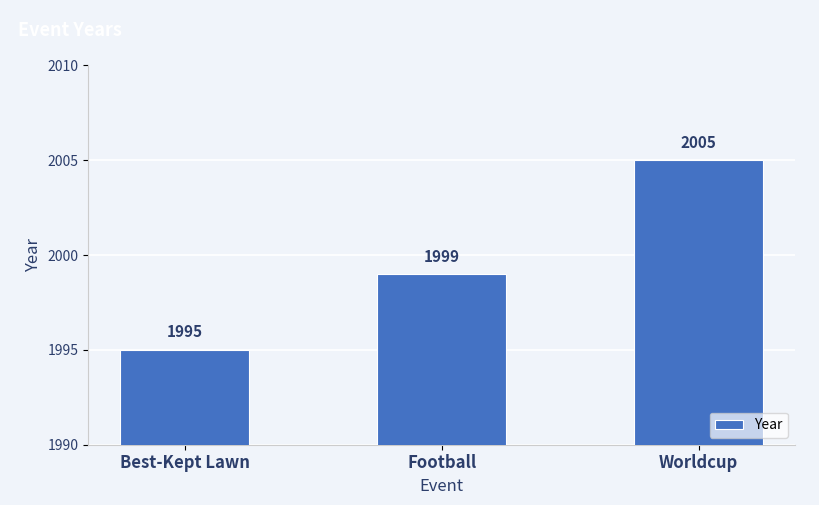

At which category does the chart reach its peak across all series?

Worldcup